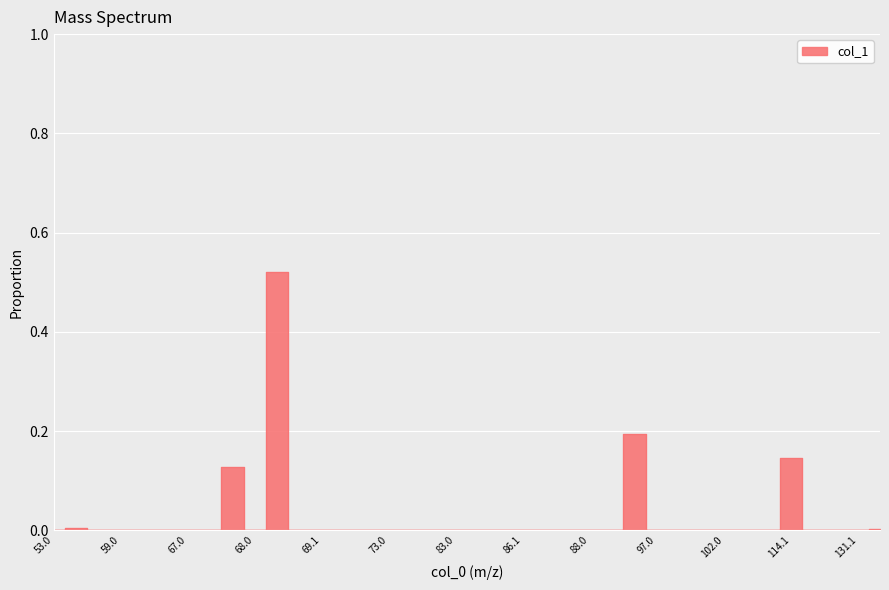

True or false: there are more than 2 points higher than both neighbors.

True